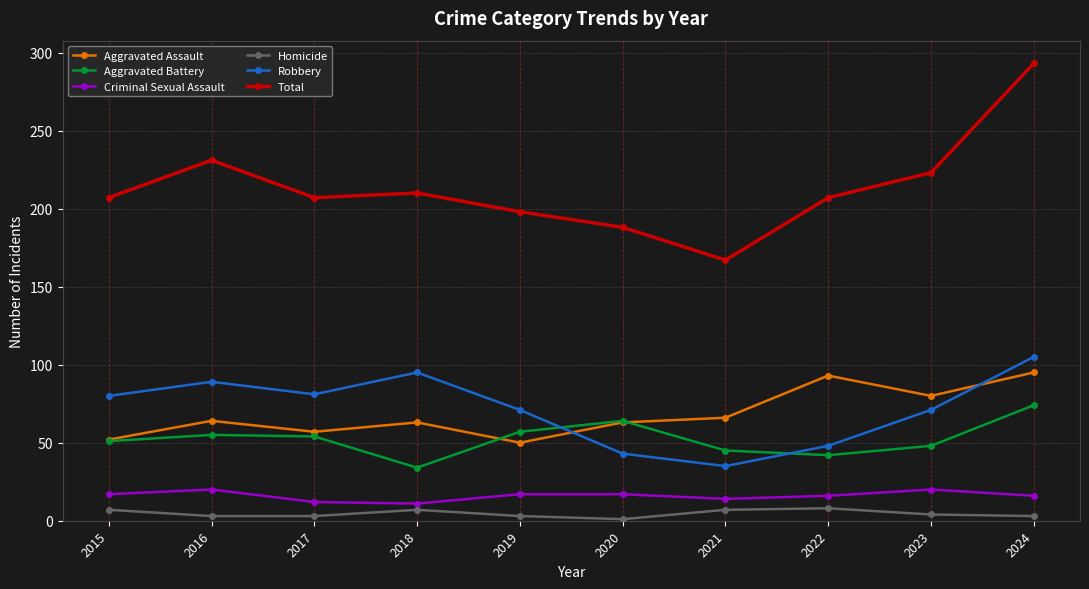

True or false: Total and Criminal Sexual Assault cross at least once.

False